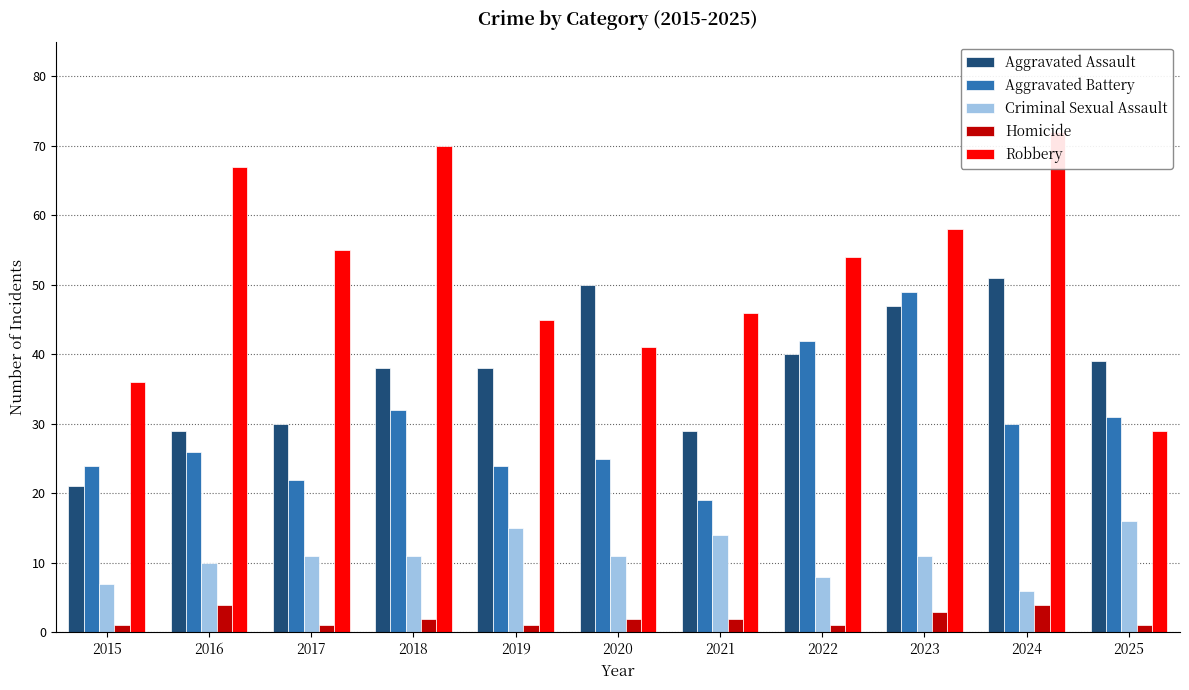

Reading right to left, list all the values displayed in this chart.

Aggravated Assault: 2025=39	2024=51	2023=47	2022=40	2021=29	2020=50	2019=38	2018=38	2017=30	2016=29	2015=21
Aggravated Battery: 2025=31	2024=30	2023=49	2022=42	2021=19	2020=25	2019=24	2018=32	2017=22	2016=26	2015=24
Criminal Sexual Assault: 2025=16	2024=6	2023=11	2022=8	2021=14	2020=11	2019=15	2018=11	2017=11	2016=10	2015=7
Homicide: 2025=1	2024=4	2023=3	2022=1	2021=2	2020=2	2019=1	2018=2	2017=1	2016=4	2015=1
Robbery: 2025=29	2024=72	2023=58	2022=54	2021=46	2020=41	2019=45	2018=70	2017=55	2016=67	2015=36